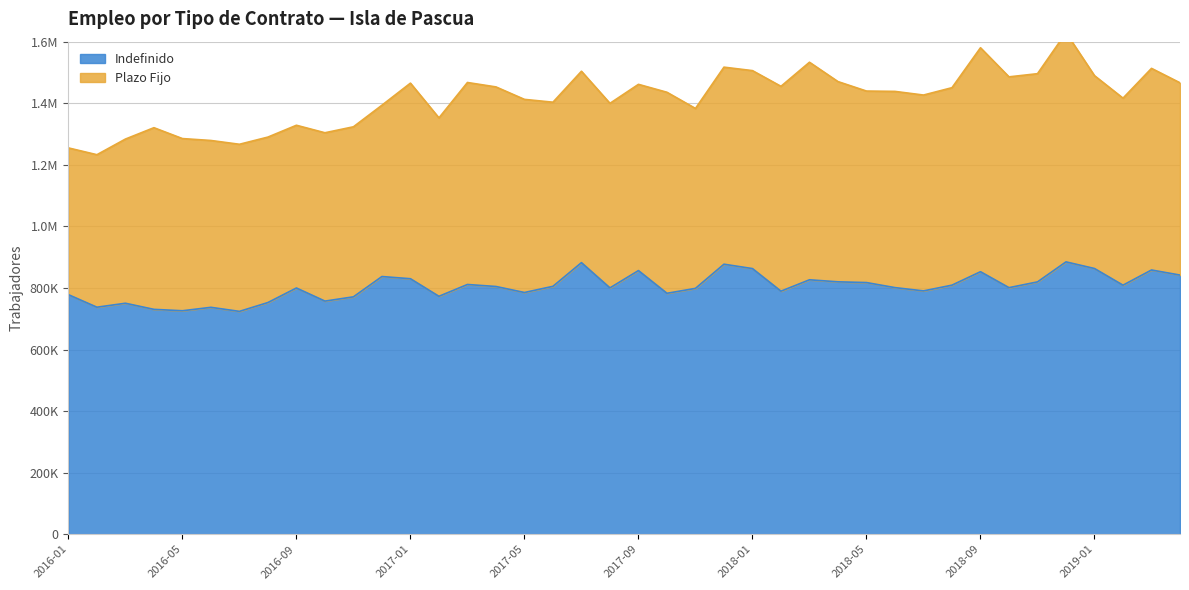

Is it true that the value at 2019-03 is 858293?

True